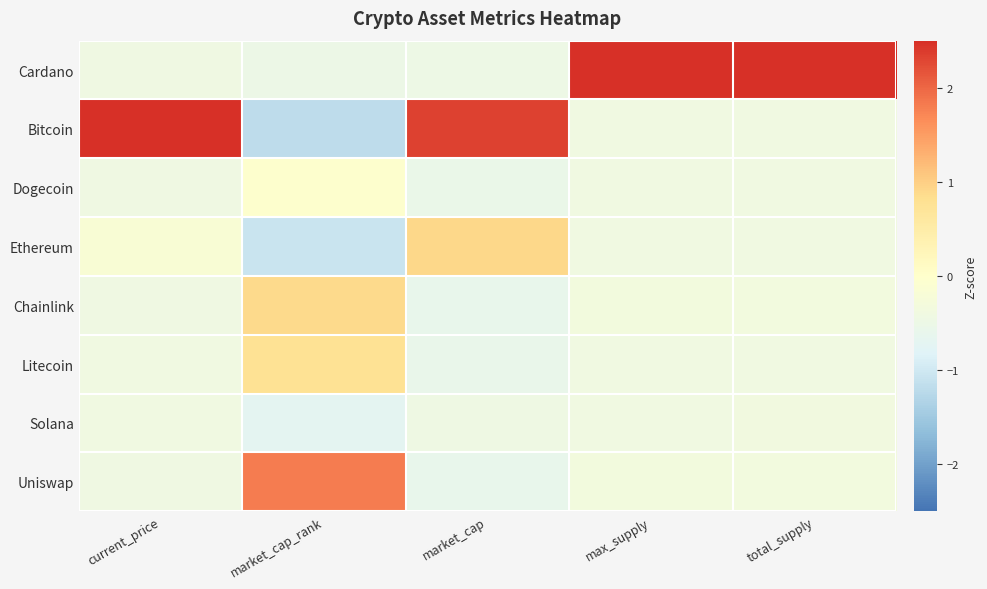

Which has a higher value, market_cap_rank or max_supply?

max_supply